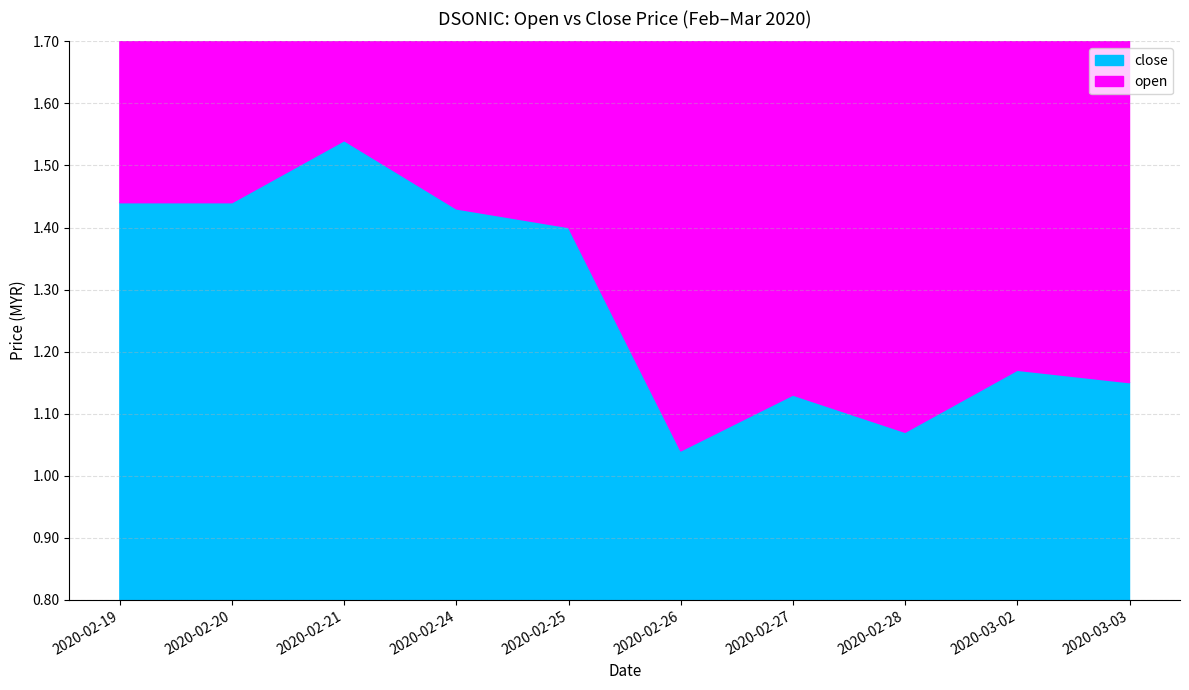

What is the average value?

1.3